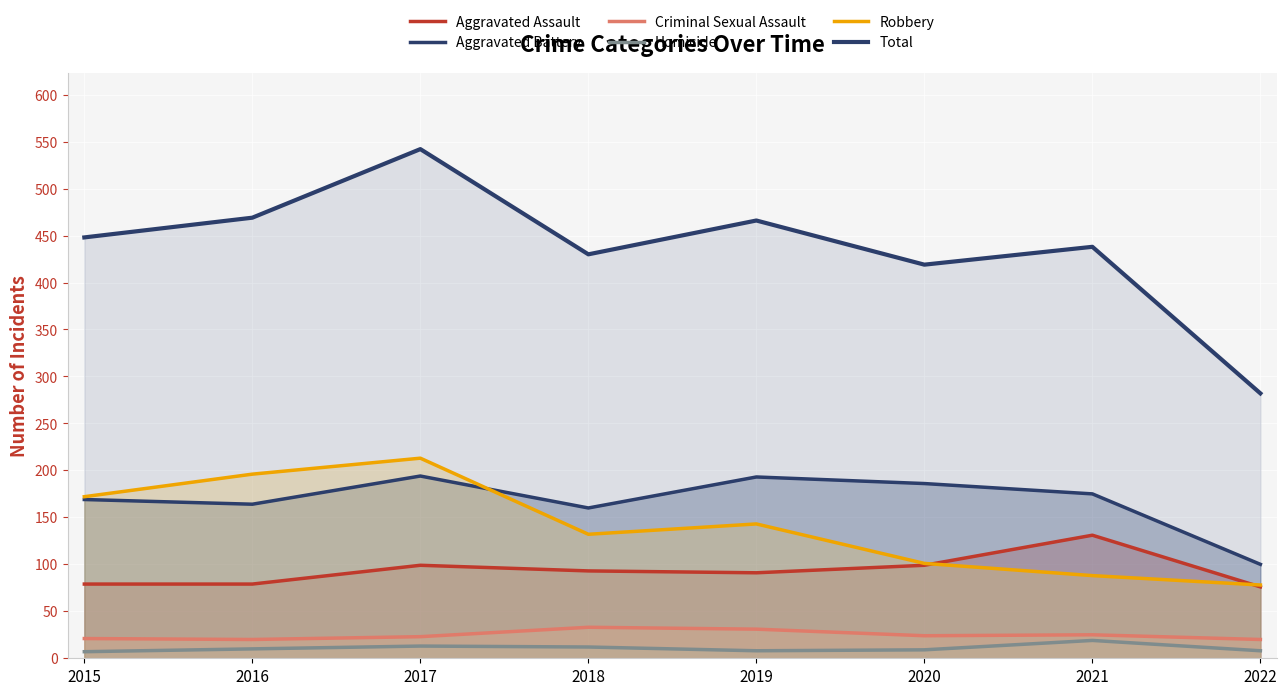

True or false: Total and Homicide cross at least once.

False